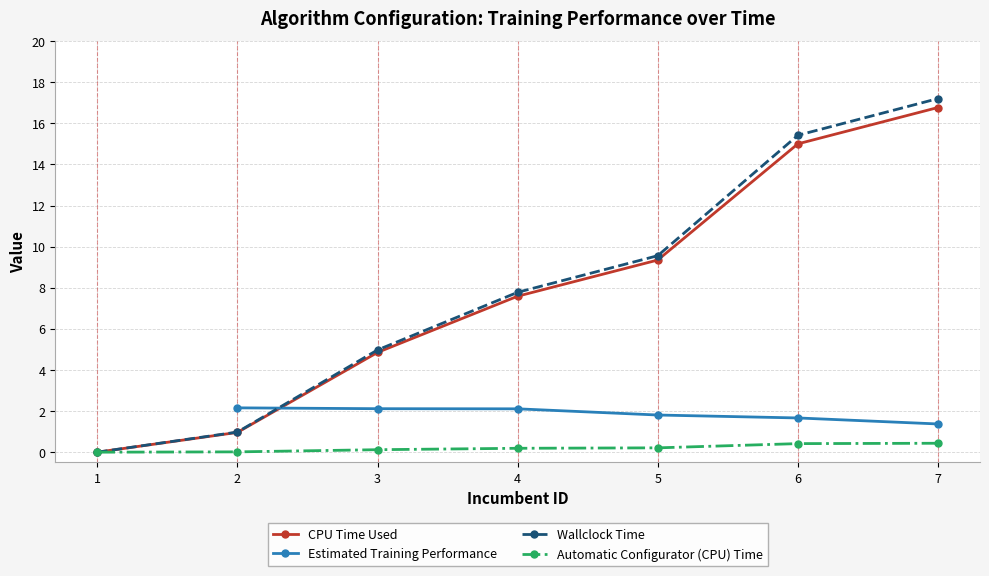

Which category has the highest value in the Wallclock Time series?

7